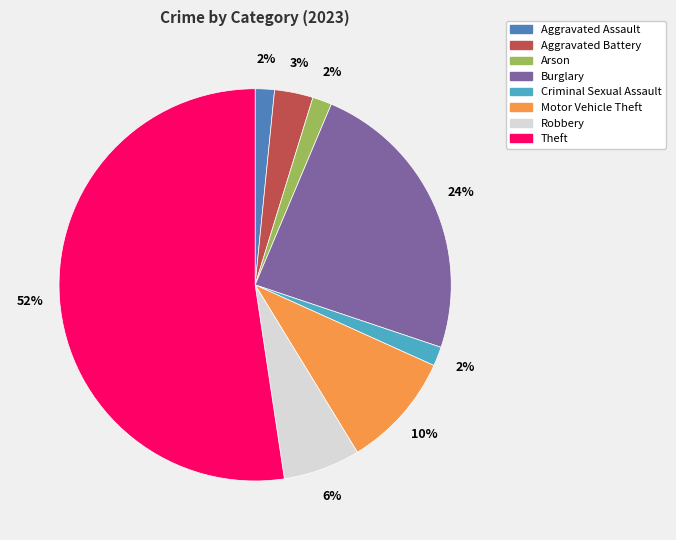

Is it true that Burglary is 31% of the pie?

False